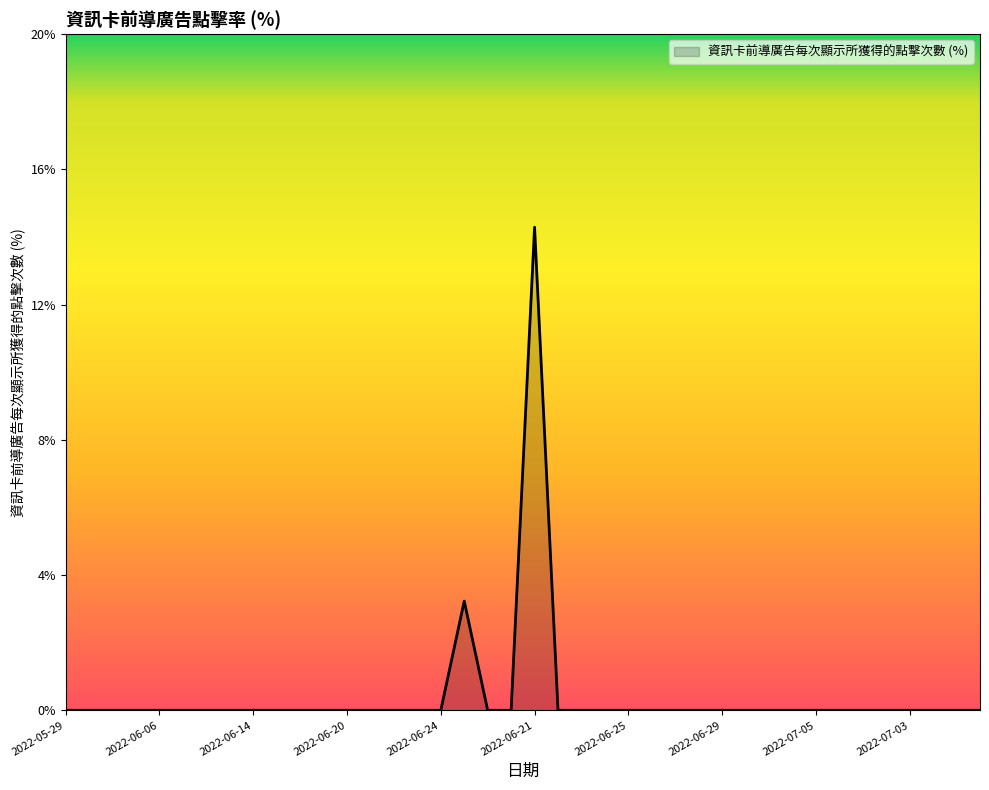

What is the greatest value displayed?

14.3